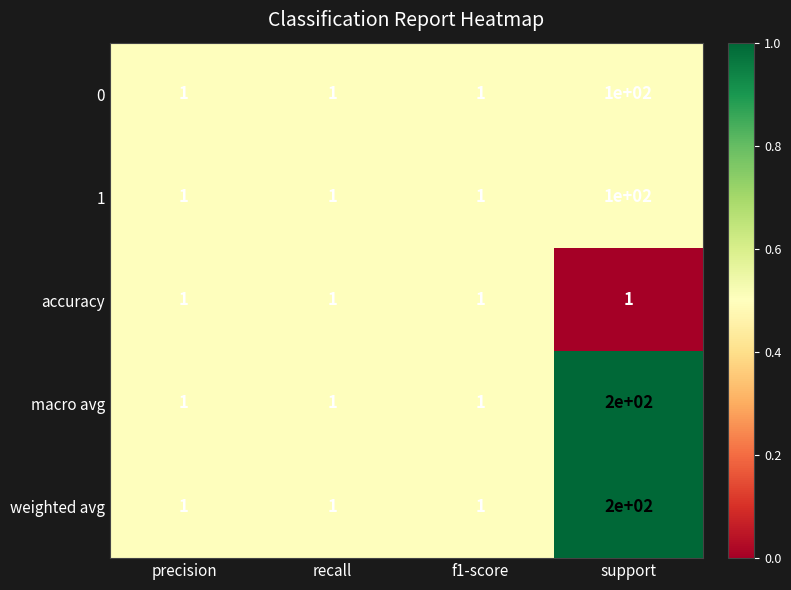

What is the spread (max minus min) of values at support?

199